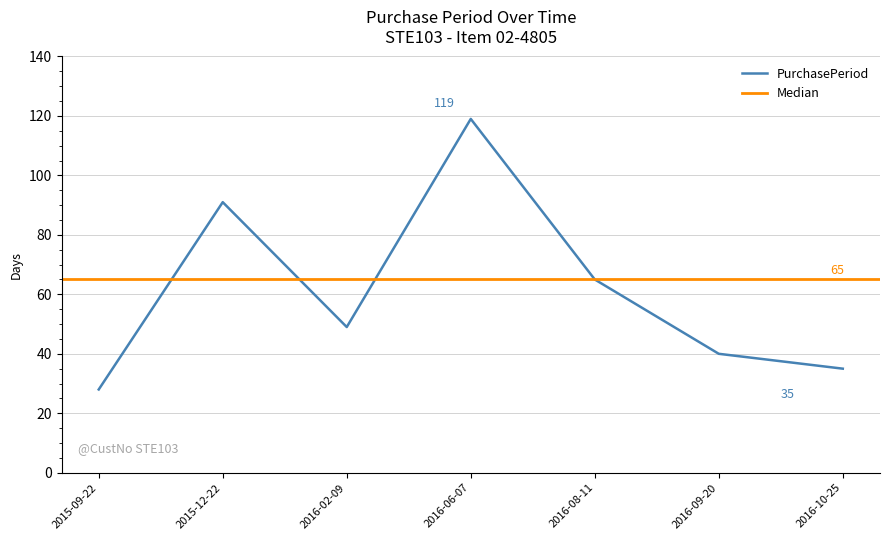

What is the ratio of the value at 2016-10-25 to the value at 2015-09-22?

1.2